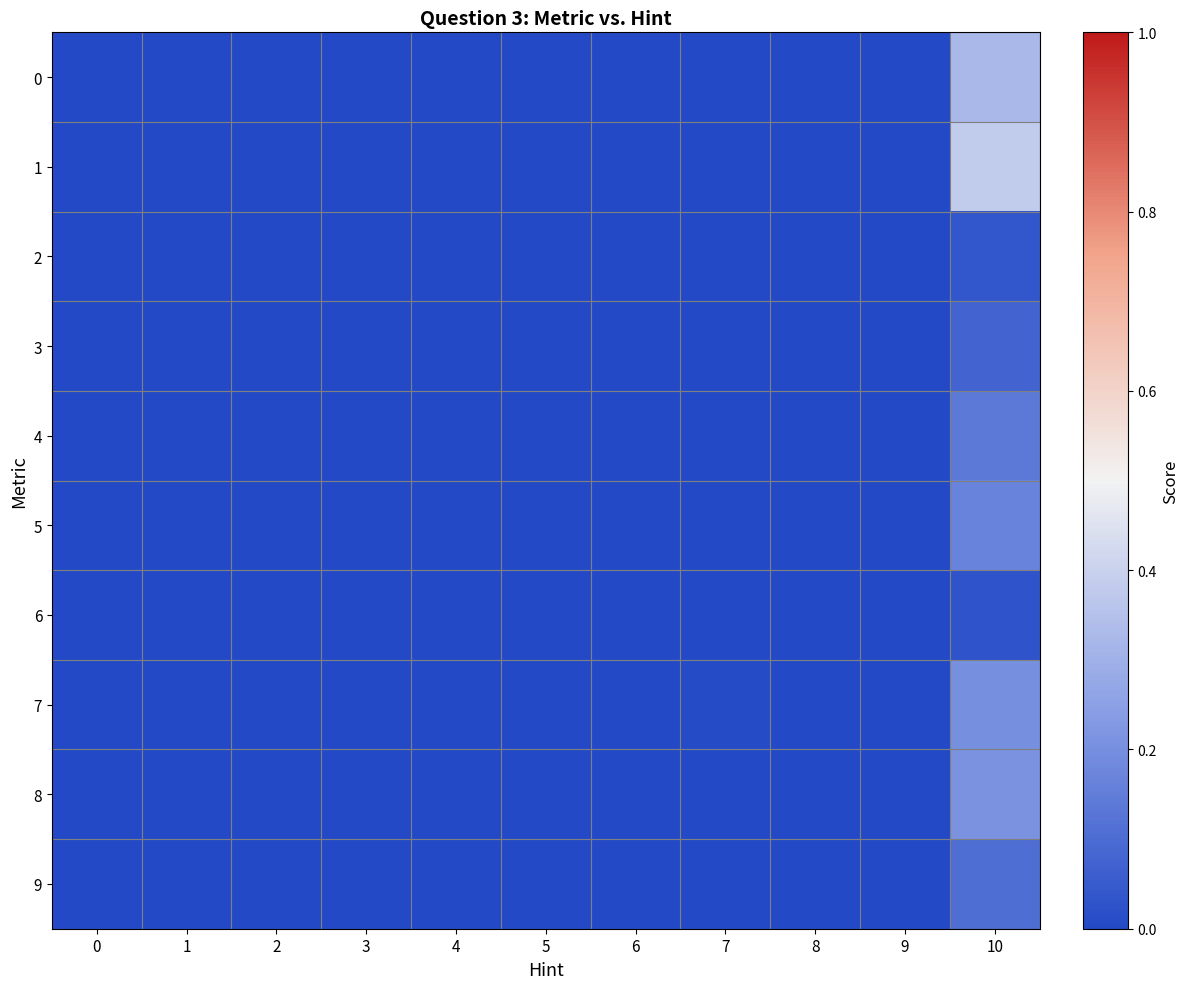

Between 5 and 1, which is larger?

5